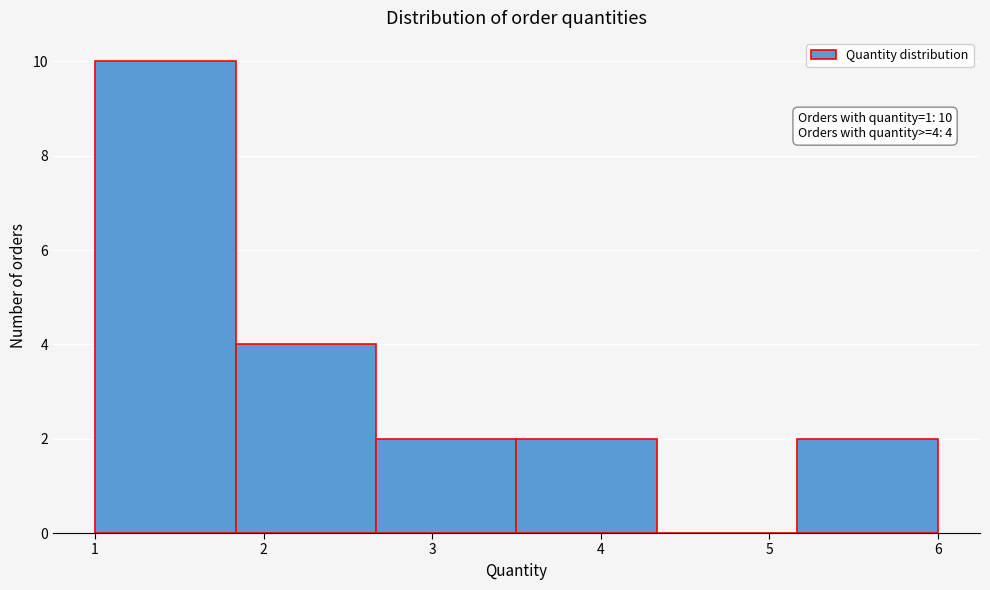

Which range on the x-axis has the tallest bar?

1.0 to 1.8